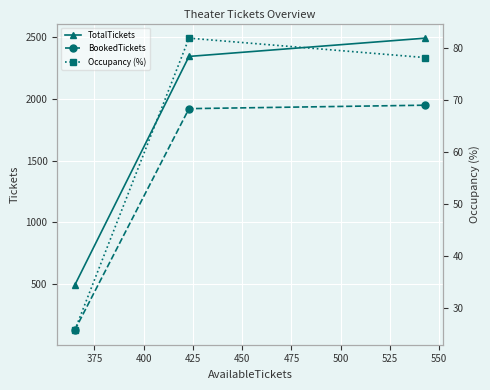

What is the lowest value of the TotalTickets series?

492